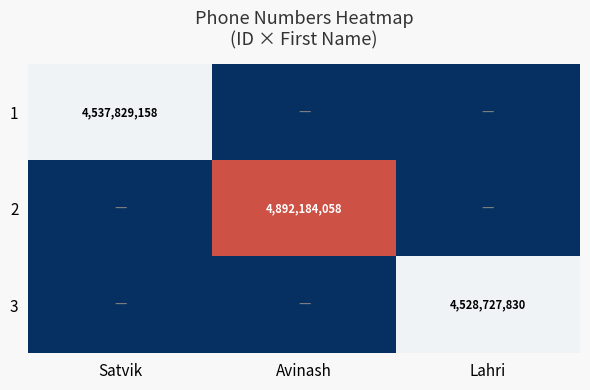

The value of 3 at Lahri is 2874896163. True or false?

False